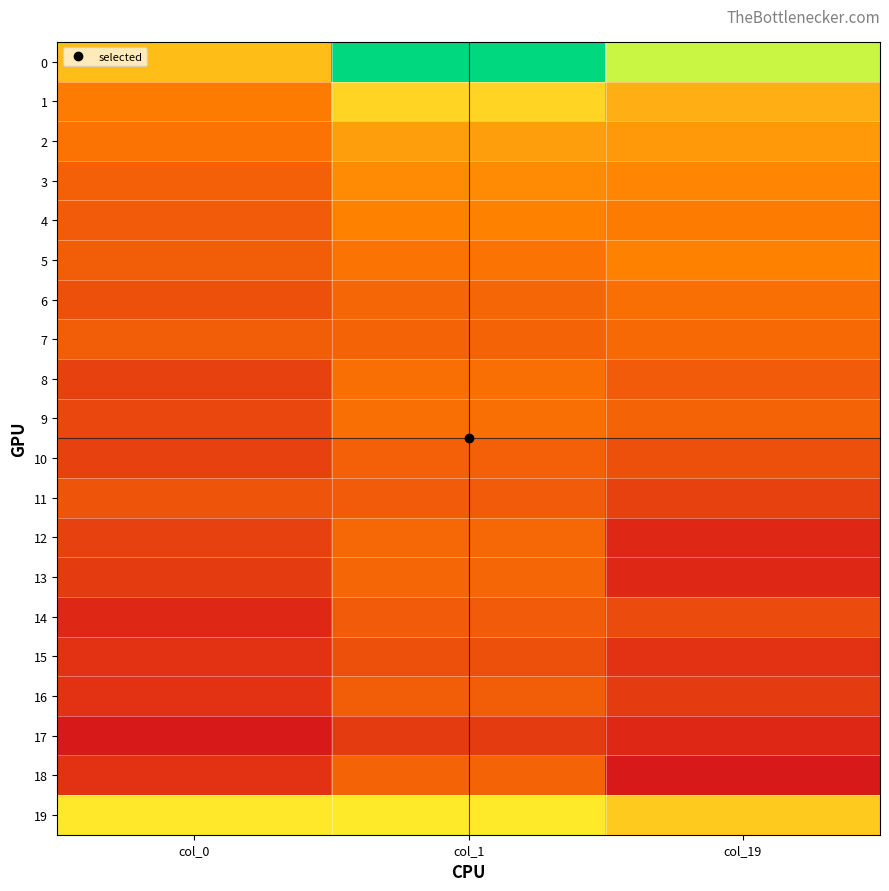

At how many categories does at least one series exceed 3?

3